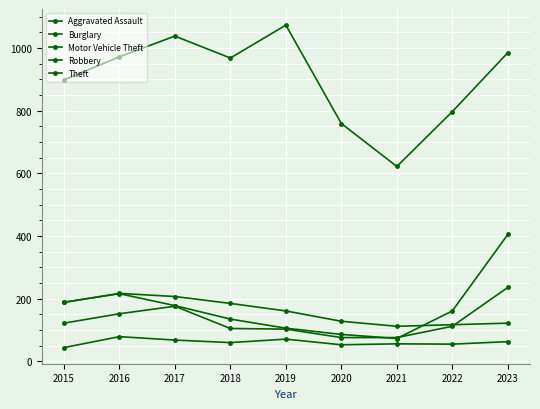

What is the sum of all Theft values?

8112